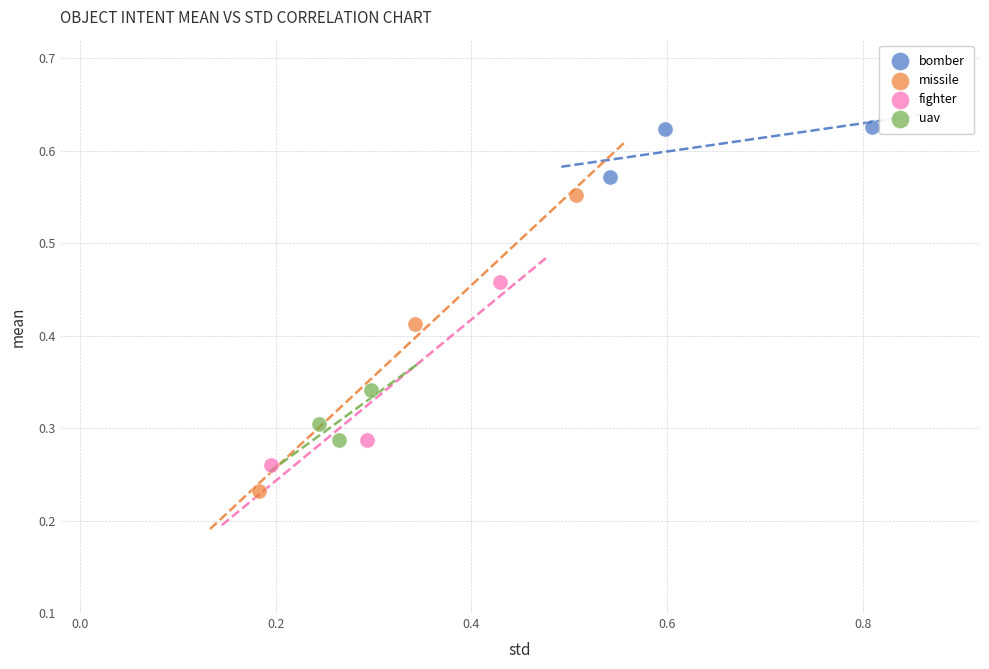

Which series has the widest spread of Y values?

missile